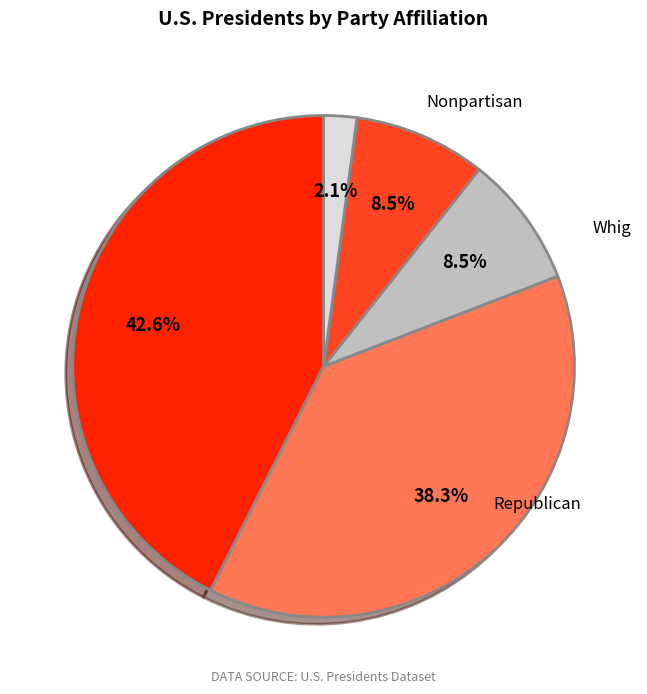

Count the number of slices in the pie.

5